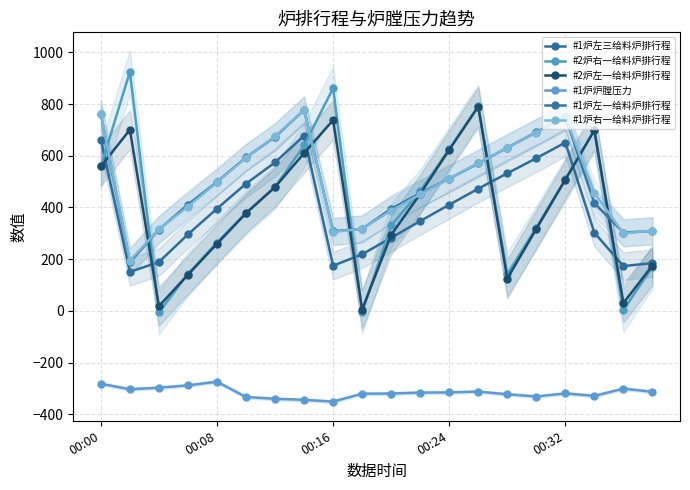

How many interior local peaks does the #1炉右一给料炉排行程 series have?

2